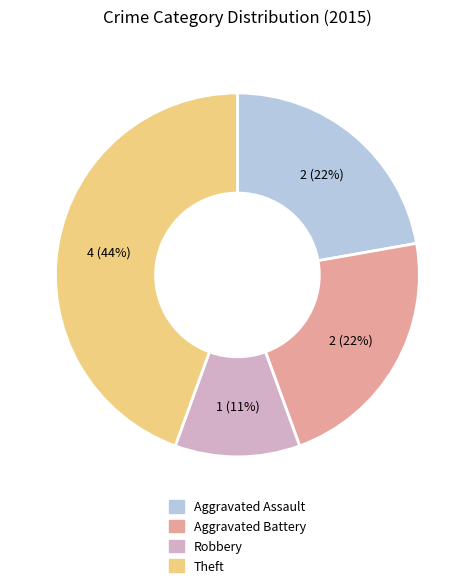

Is there a majority slice in this chart?

No